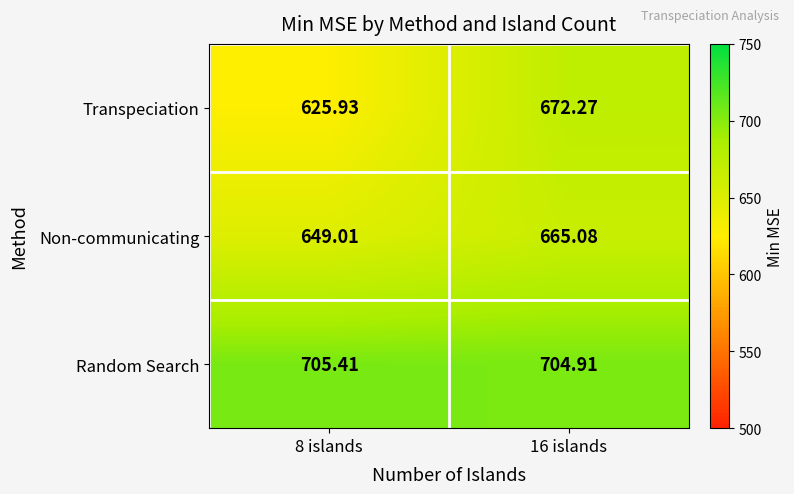

Rank the series at 16 islands from highest to lowest value.

Random Search, Transpeciation, Non-communicating